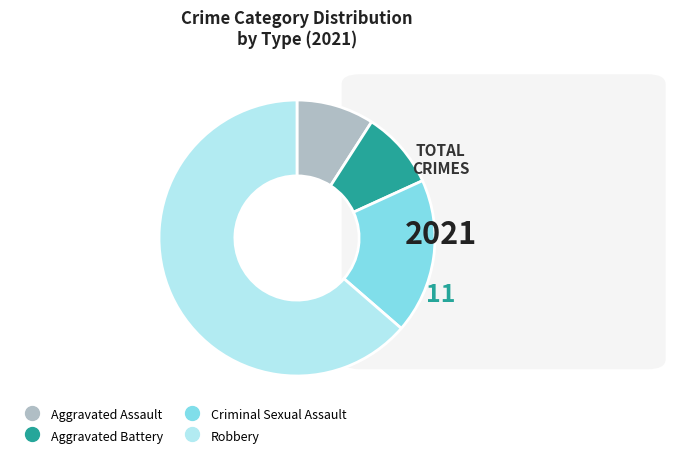

Which has a higher value, Aggravated Assault or Robbery?

Robbery